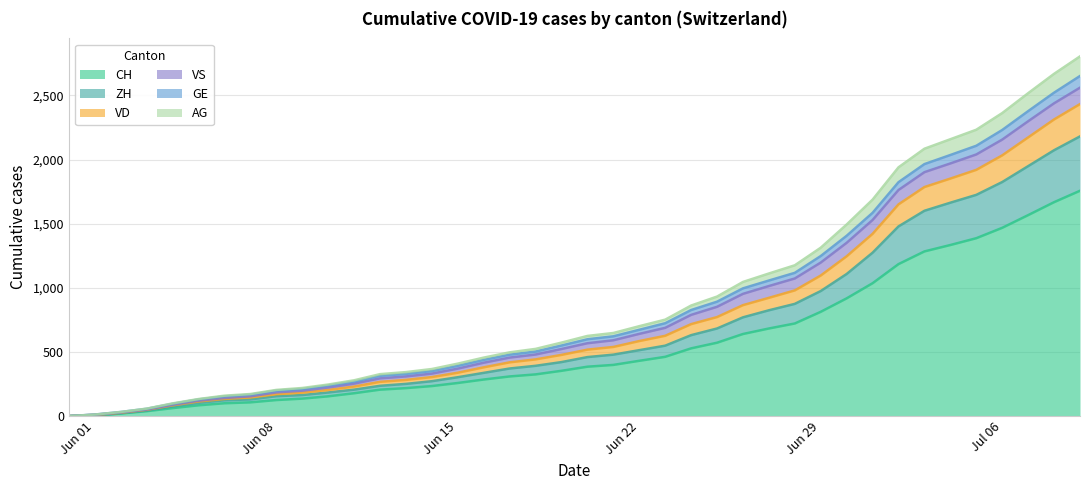

What is the maximum value for CH?

1757